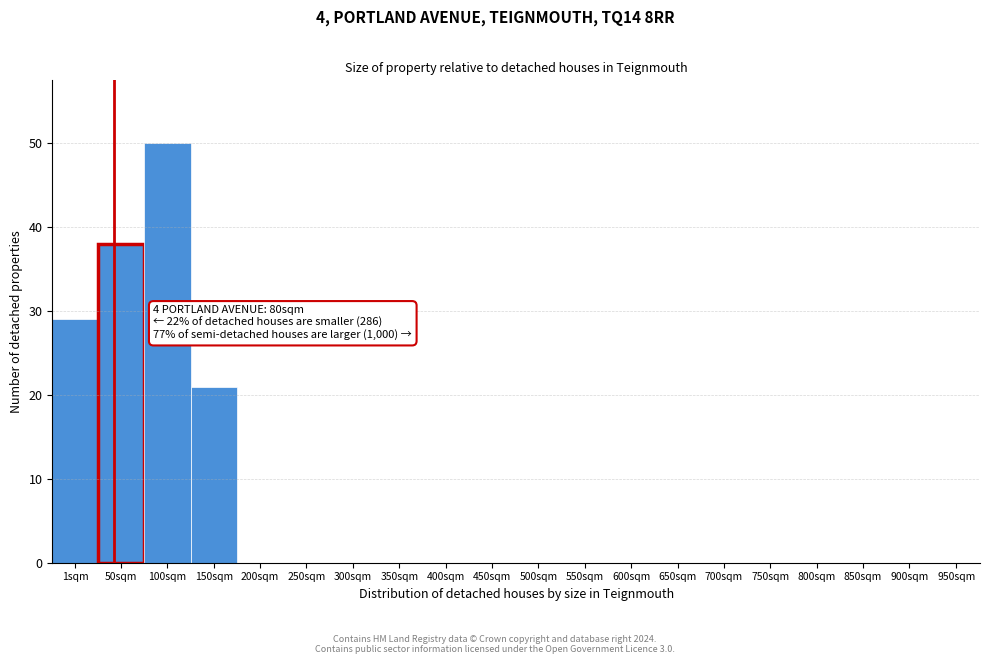

Reading left to right, extract all data points from this chart.

1sqm=29	50sqm=38	100sqm=50	150sqm=21	200sqm=0	250sqm=0	300sqm=0	350sqm=0	400sqm=0	450sqm=0	500sqm=0	550sqm=0	600sqm=0	650sqm=0	700sqm=0	750sqm=0	800sqm=0	850sqm=0	900sqm=0	950sqm=0